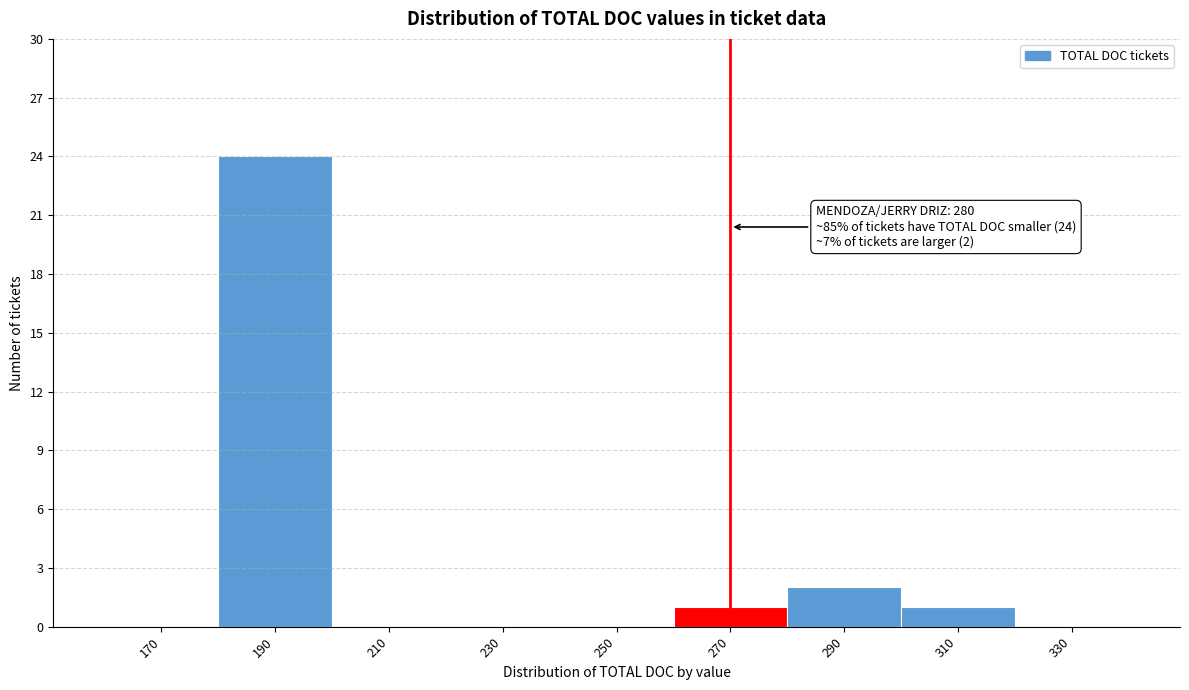

Reading left to right, extract all data points from this chart.

170=0	190=24	210=0	230=0	250=0	270=1	290=2	310=1	330=0